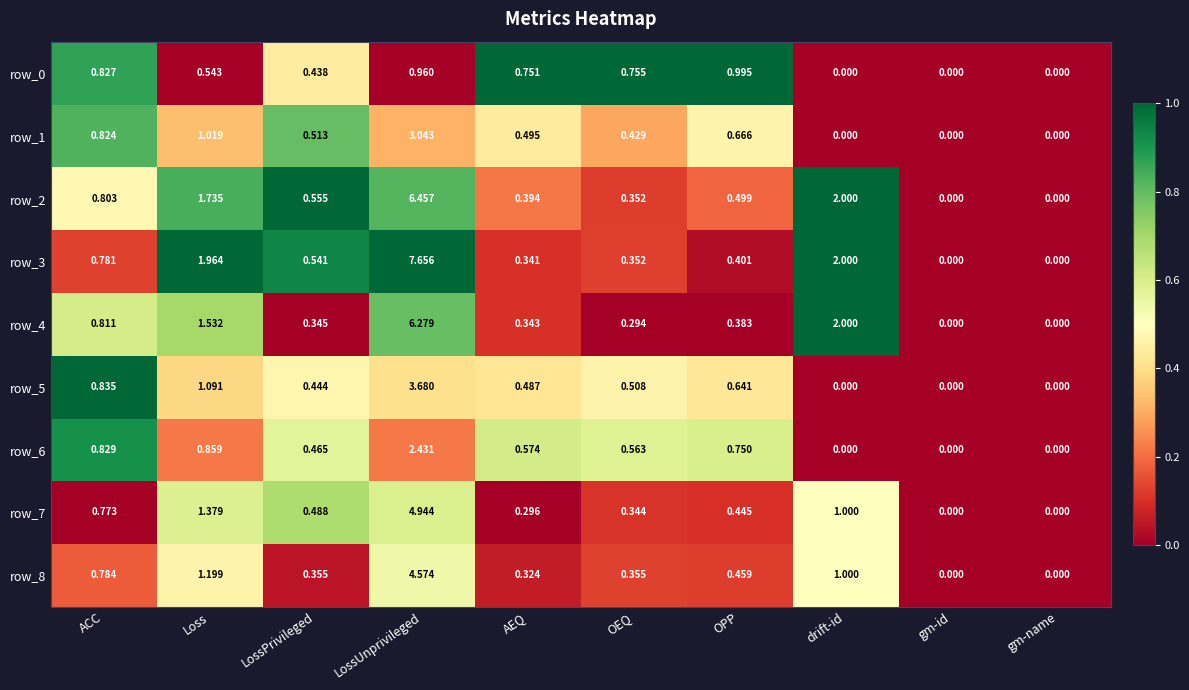

Is the value of row_4 at drift-id greater than the value of row_7 at LossUnprivileged?

No